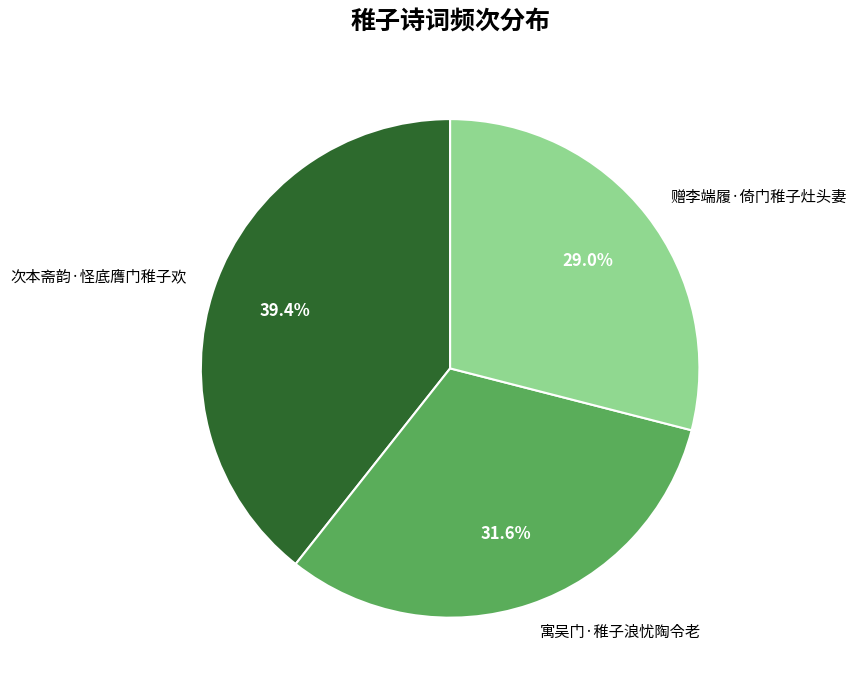

Is the sum of 赠李端履·倚门稚子灶头妻 and 次本斋韵·怪底膺门稚子欢 greater than half?

Yes